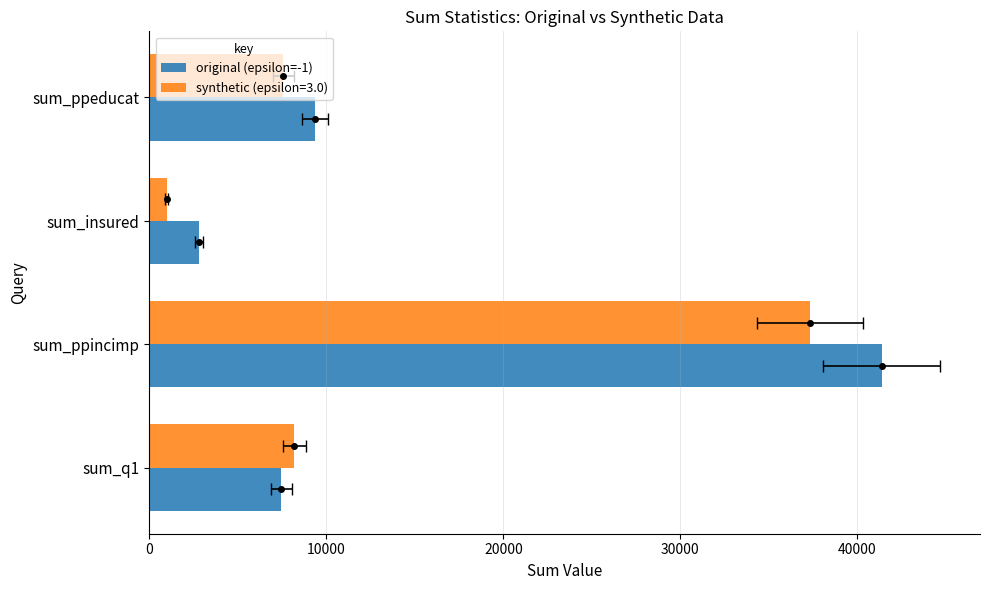

What is the average value?

15257